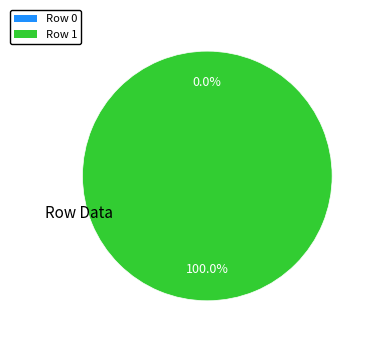

What is the change in value from 0 to 1?

+1